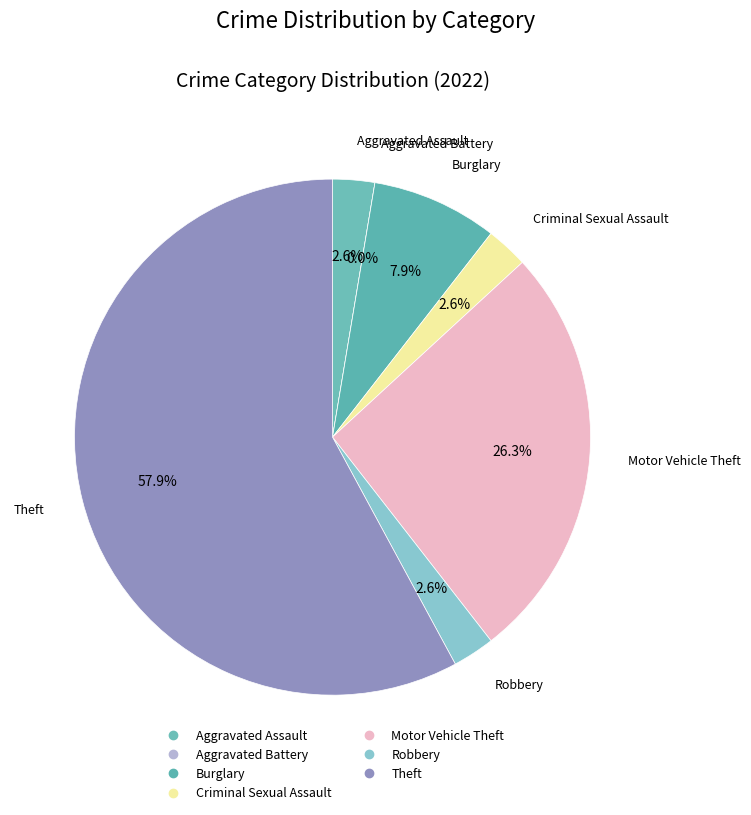

To the nearest percent, what percentage of the pie is Robbery?

3%